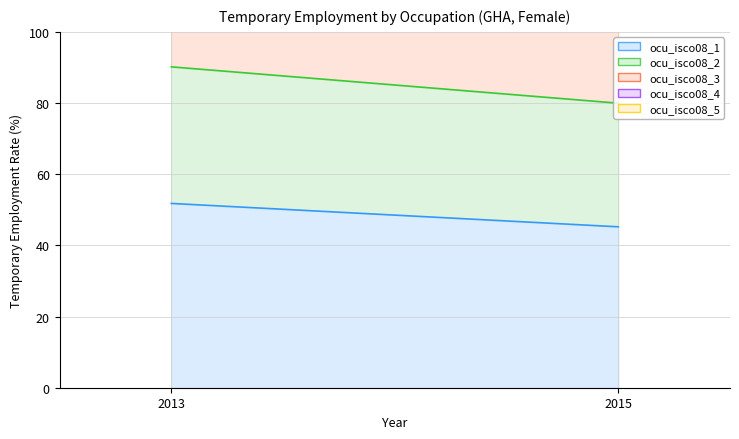

Is the value of ocu_isco08_3 line at 2013 greater than the value of ocu_isco08_5 line at 2013?

No